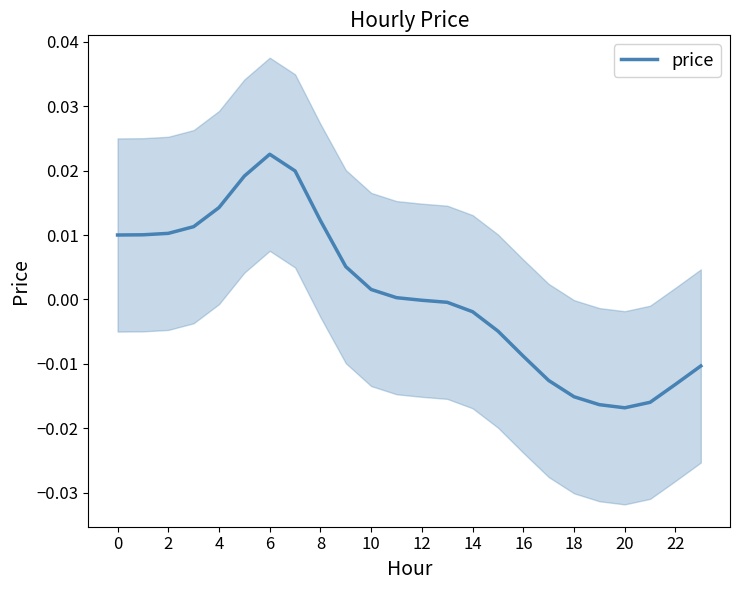

How many positive values are there?

12